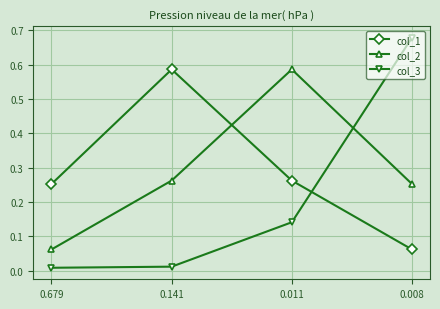

Rank the series at 0.141 from highest to lowest value.

col_1, col_2, col_3